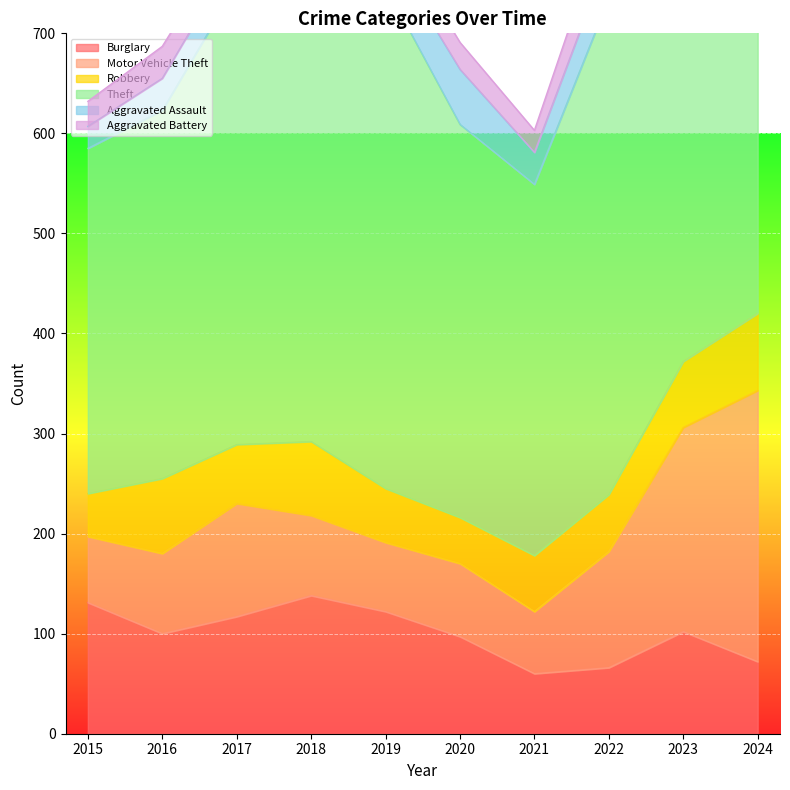

How many data points does each series have?

10